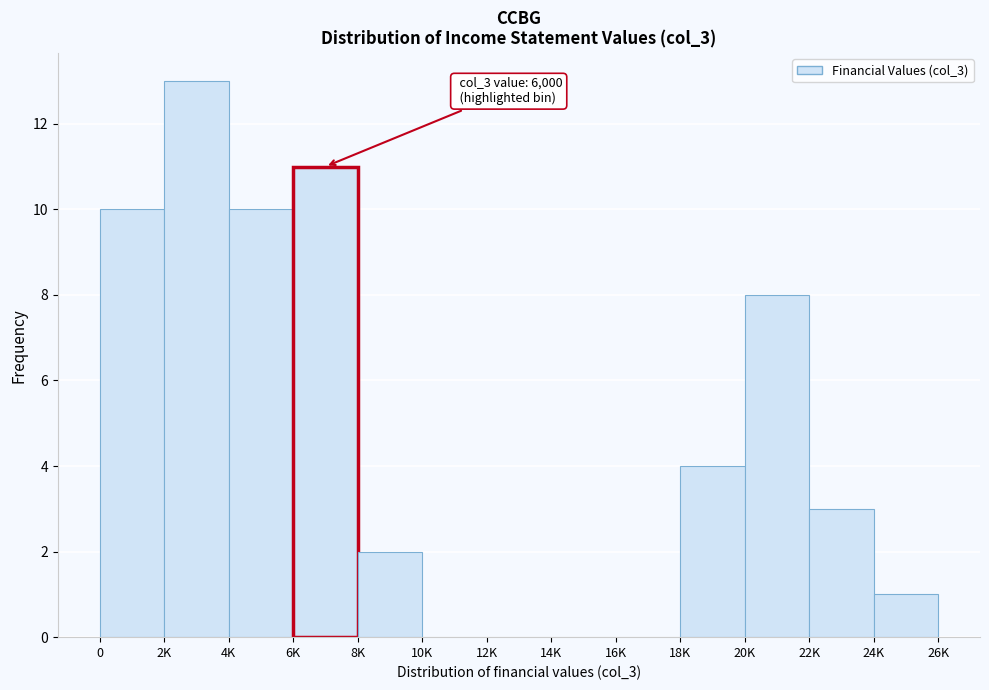

Reading left to right, transcribe all the data shown in this chart.

0=10	2K=13	4K=10	6K=11	8K=2	10K=0	12K=0	14K=0	16K=0	18K=4	20K=8	22K=3	24K=1